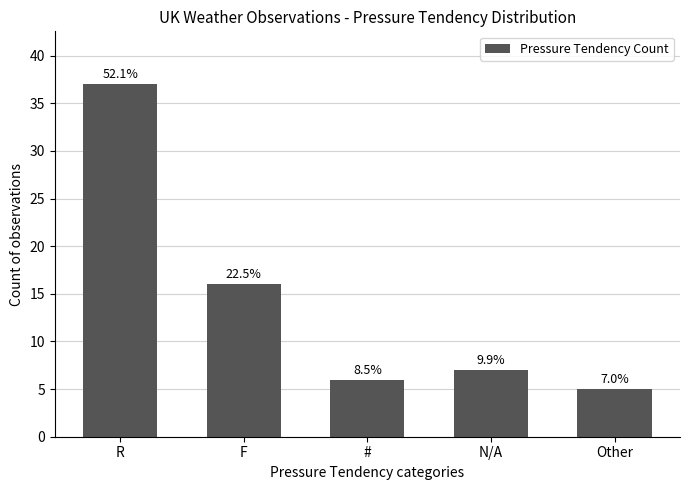

Is it true that the value at N/A is 11?

False